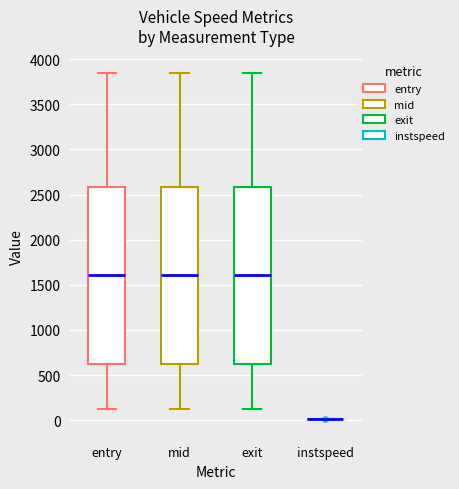

Reading left to right, transcribe this box plot: for each box, give where its median line is, the range the box spans, and where its two whiskers end, as read against the y-axis. The values are not printed on the chart, so give them approximately, as read against the axis.

entry: median 1600, box 600 to 2600, whiskers 100 to 3850
mid: median 1600, box 600 to 2600, whiskers 100 to 3850
exit: median 1600, box 600 to 2600, whiskers 100 to 3850
instspeed: box collapsed to a line at 0, whiskers 0 to 0